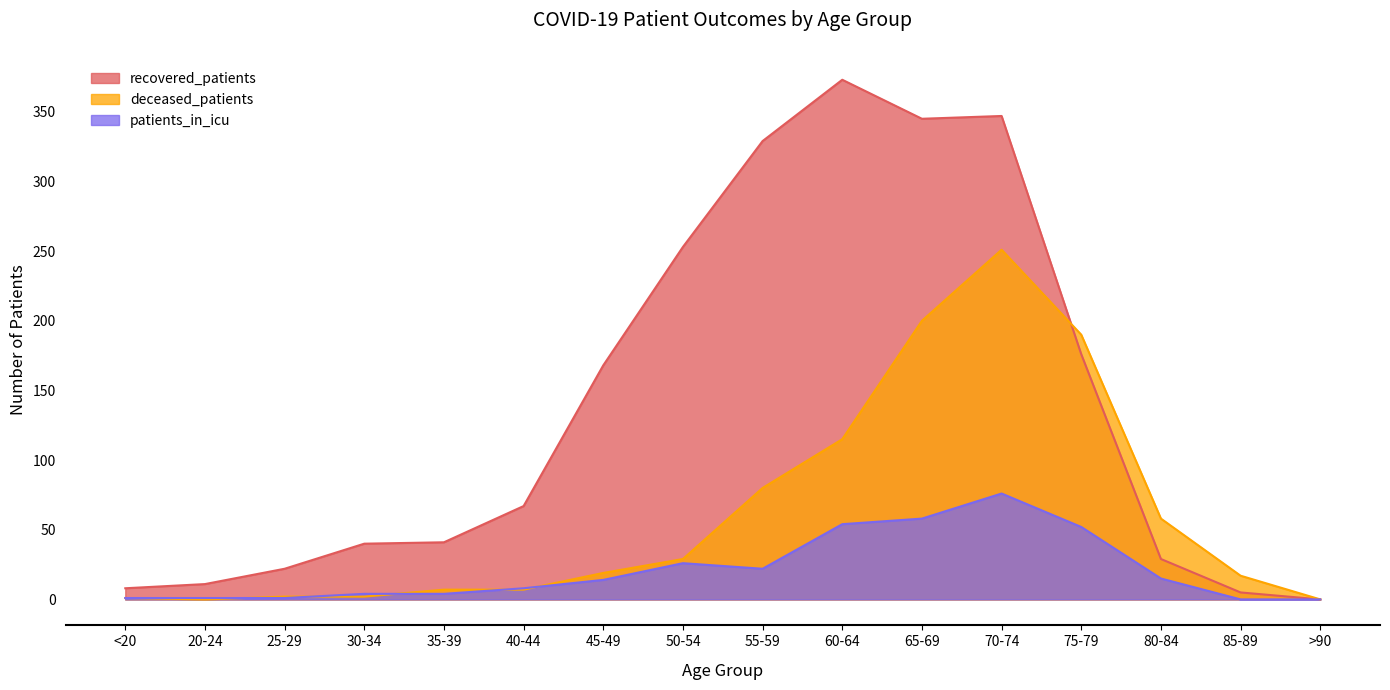

How many positive values does the patients_in_icu series have?

14